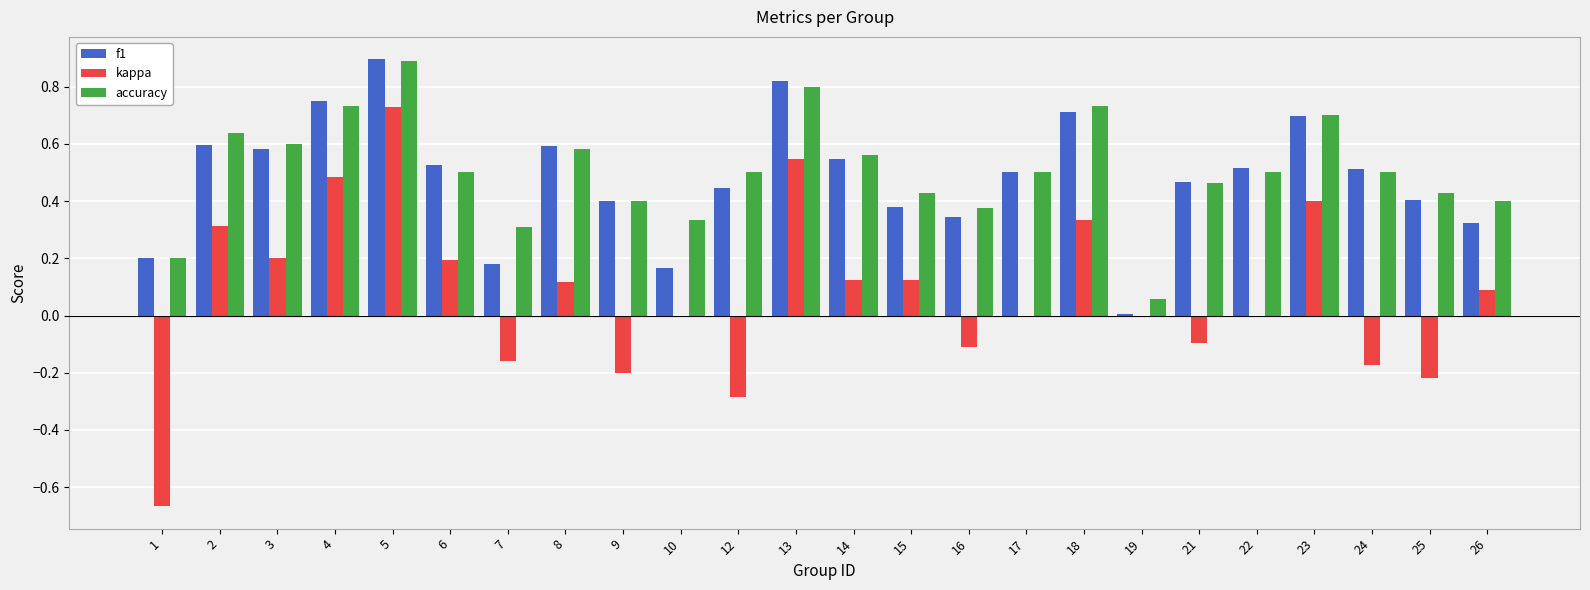

What is the maximum value for accuracy?

0.9